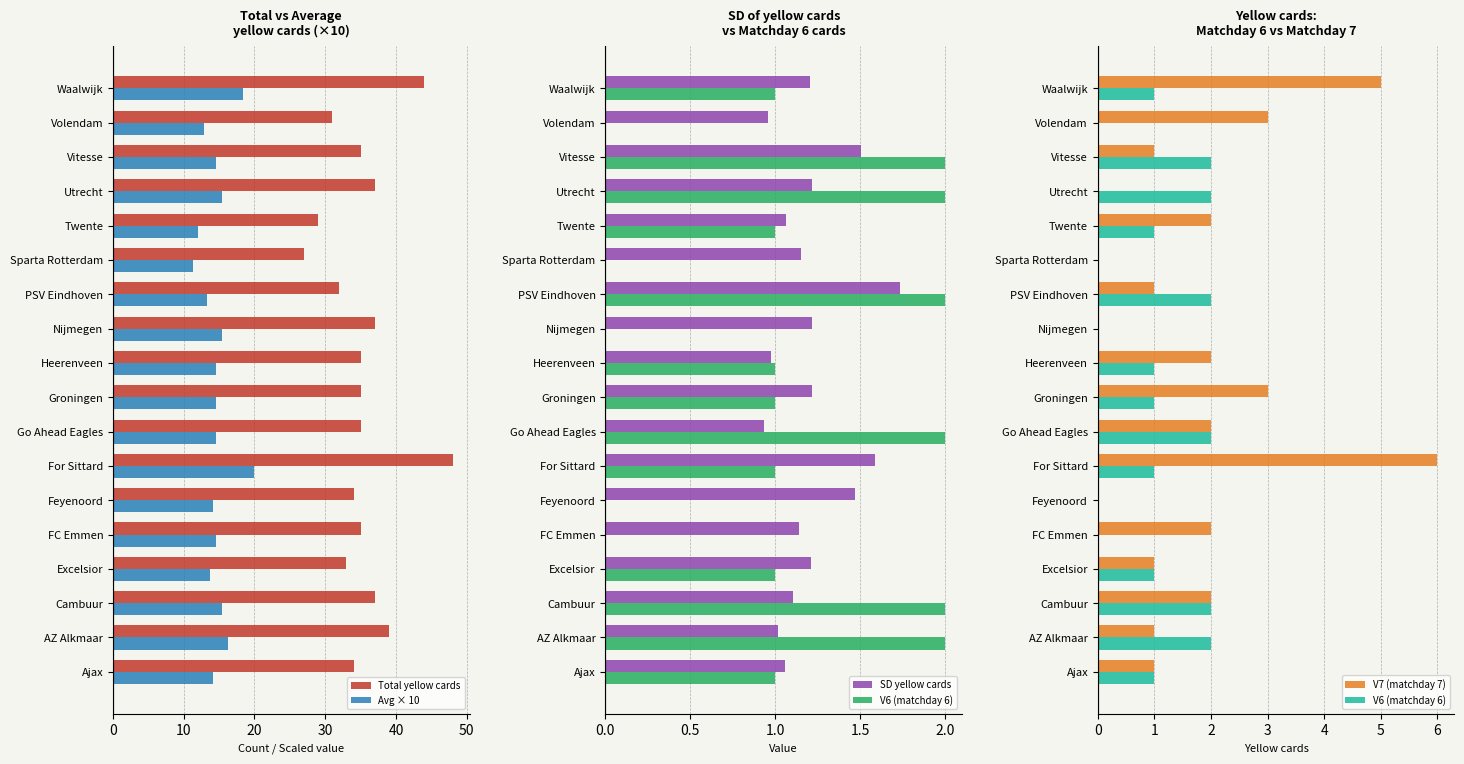

The value of Avg × 10 at Groningen is 5.1. True or false?

False